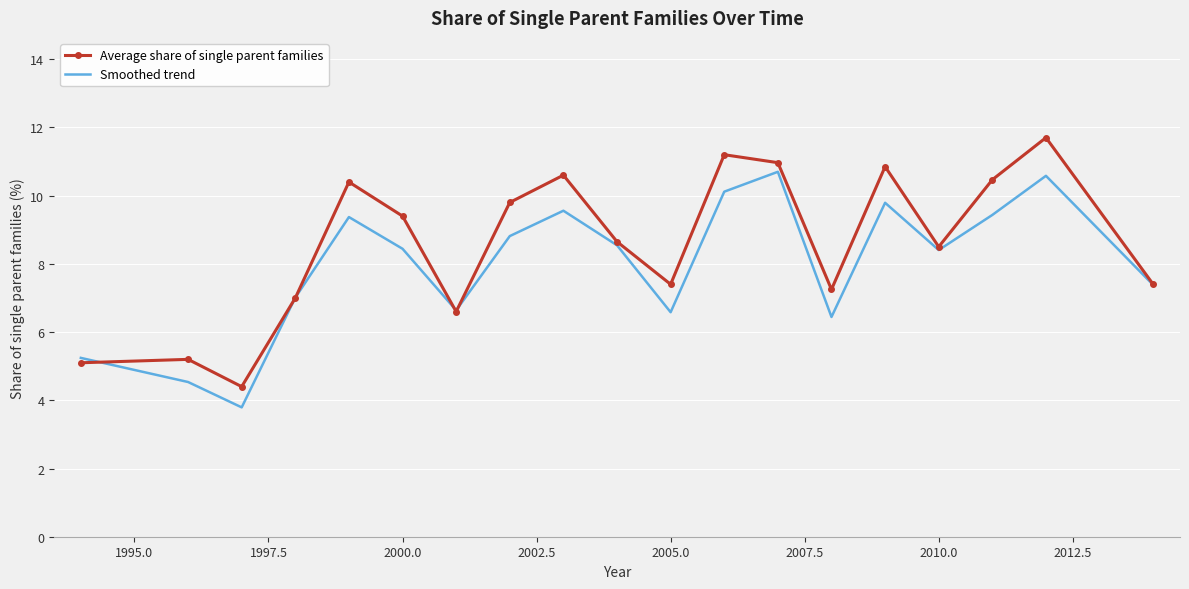

Rank the series by their average value, from highest to lowest.

Average share of single parent families, Smoothed trend